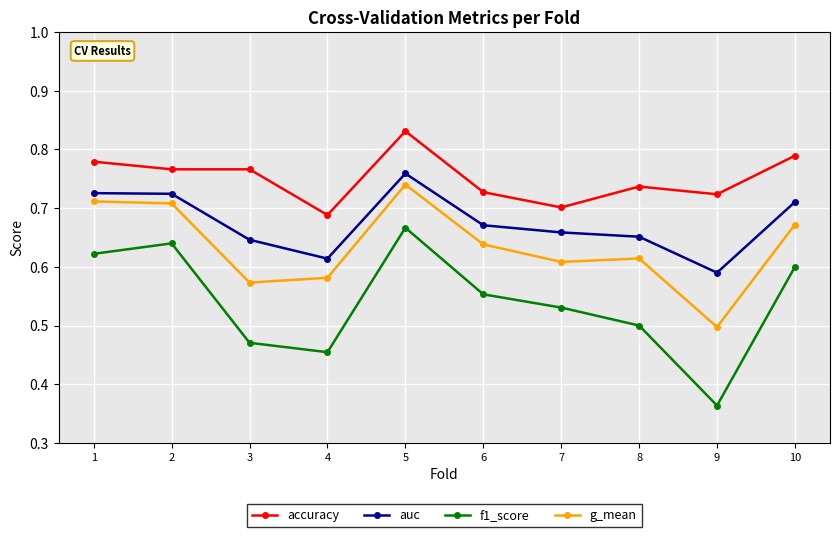

List the series in order of their peak value, highest first.

accuracy, auc, g_mean, f1_score